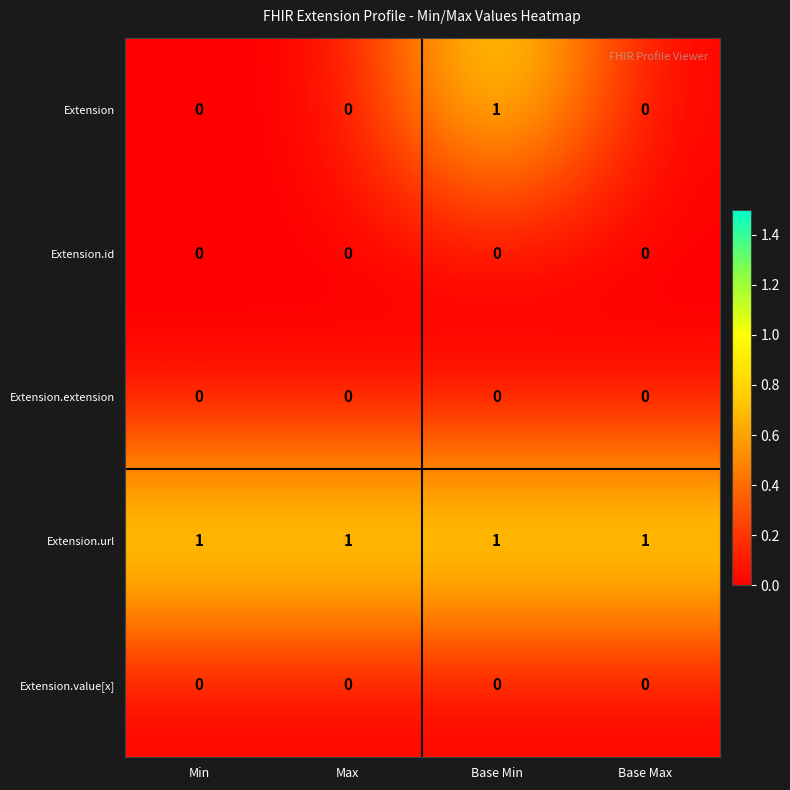

Reading left to right, transcribe all the data shown in this chart.

Extension: Min=0	Max=0	Base Min=1	Base Max=0
Extension.id: Min=0	Max=0	Base Min=0	Base Max=0
Extension.extension: Min=0	Max=0	Base Min=0	Base Max=0
Extension.url: Min=1	Max=1	Base Min=1	Base Max=1
Extension.value[x]: Min=0	Max=0	Base Min=0	Base Max=0